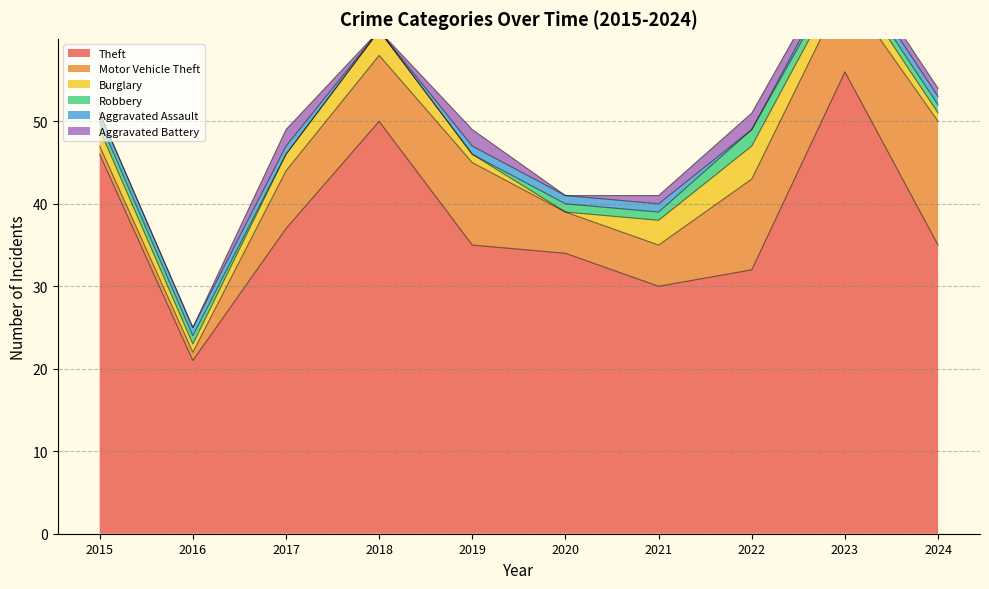

What is the difference between the highest and lowest values at 2023?

55